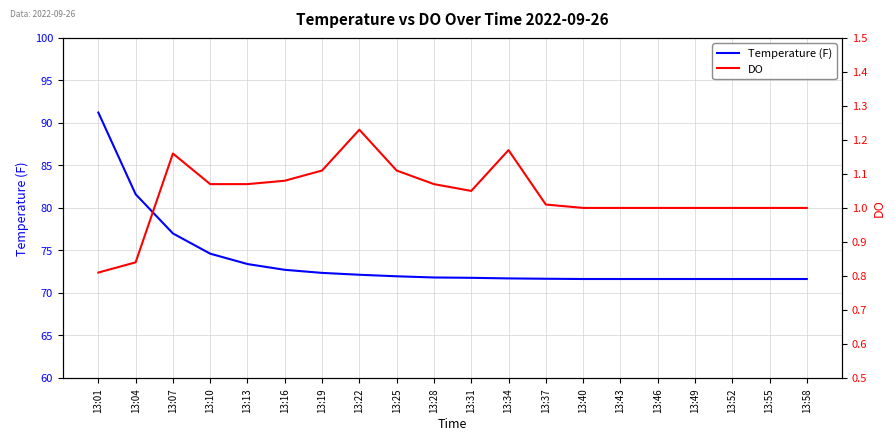

Rank the series at 13:04 from lowest to highest value.

DO, Temperature (F)